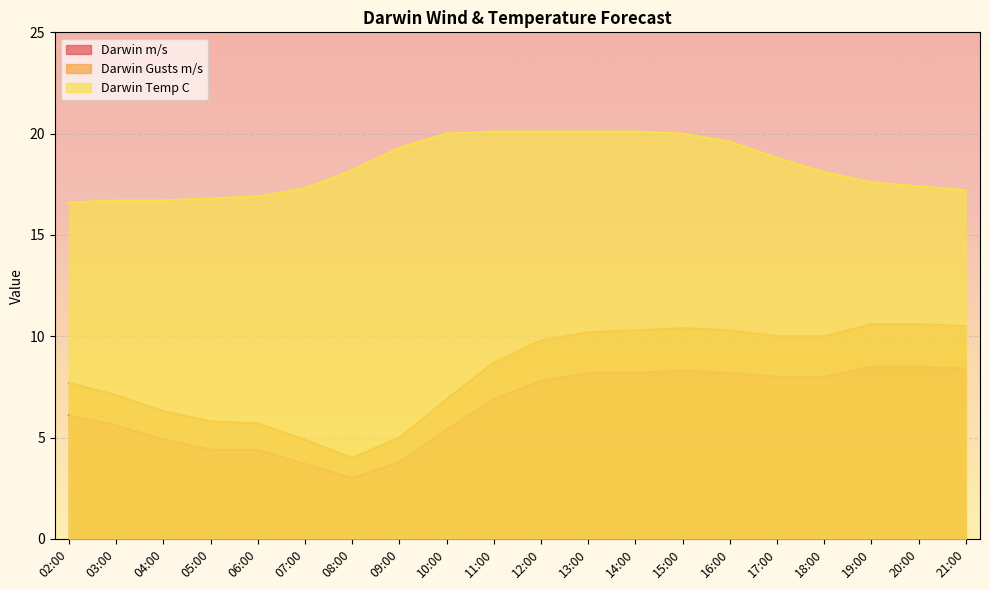

What is the total value across all series at 07:00?

25.9